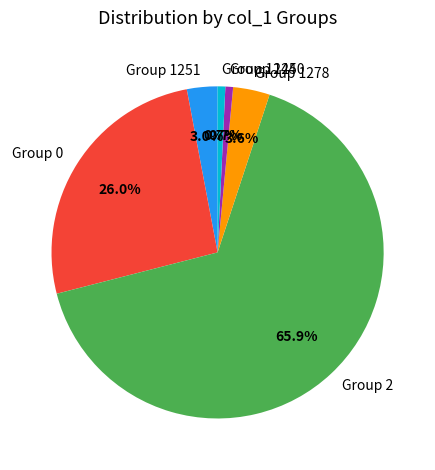

Which slice is the largest?

Group 2